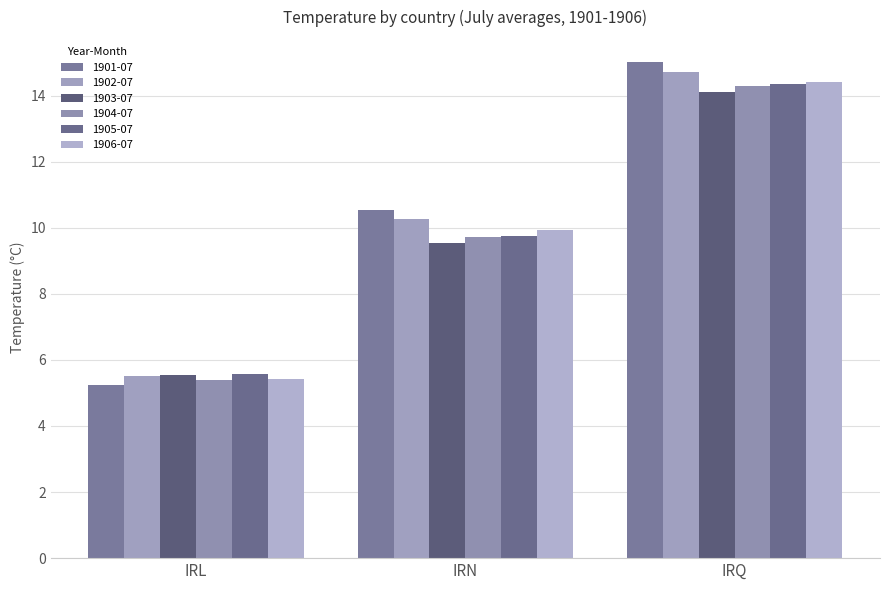

How many groups of bars are there?

3